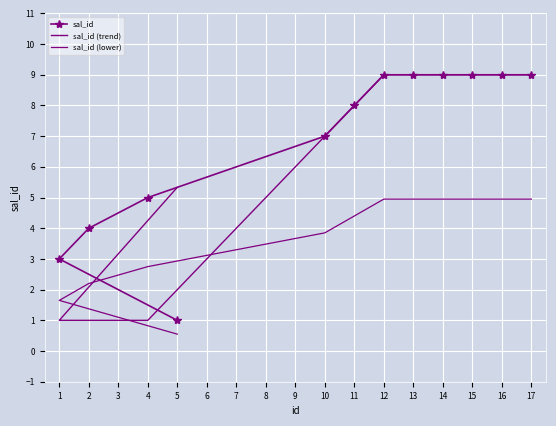

What is the sum of all sal_id (lower) values?

45.1